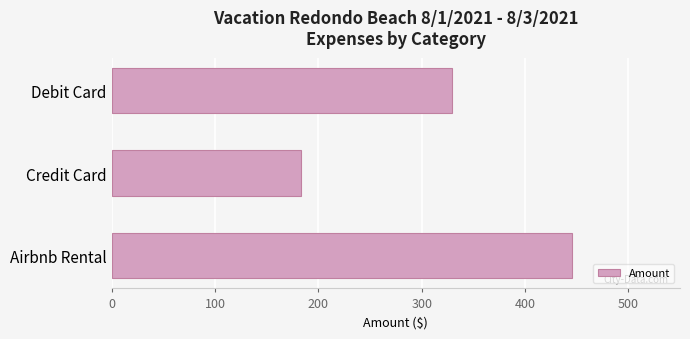

Which category has the lowest value across all series?

Credit Card